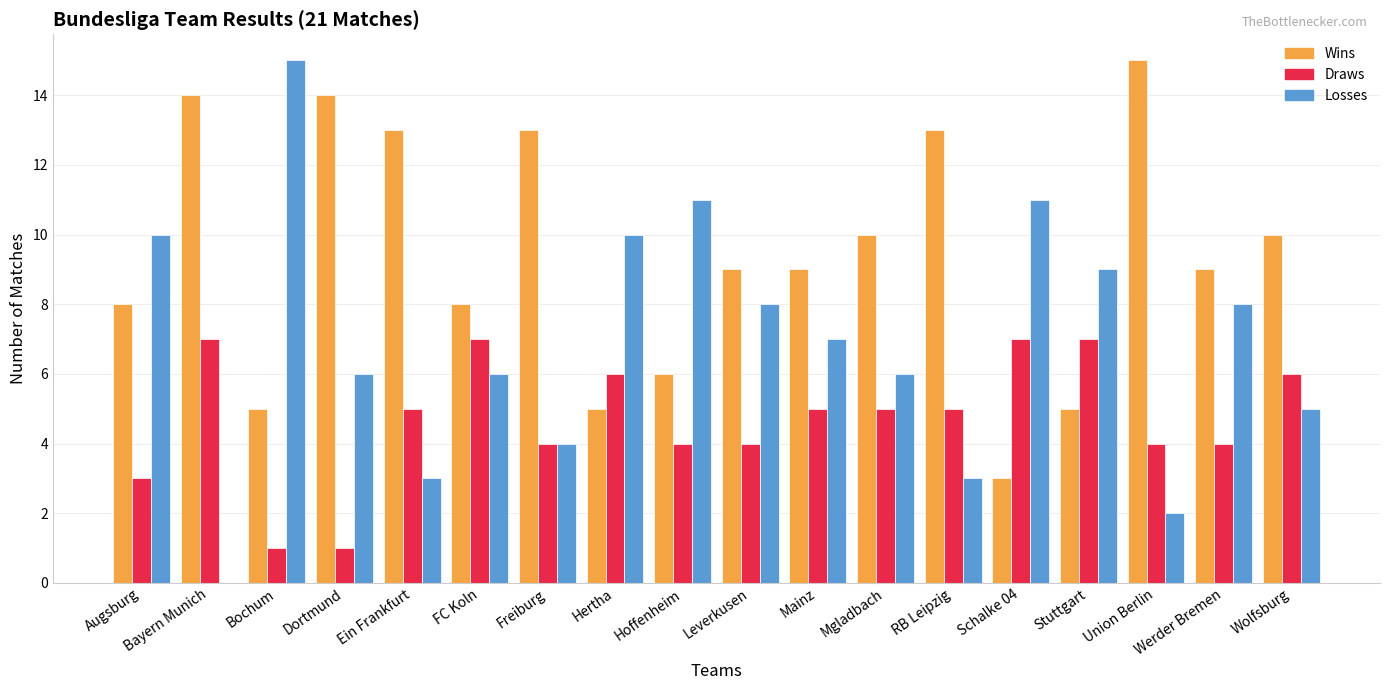

What is the sum of all Draws values?

85